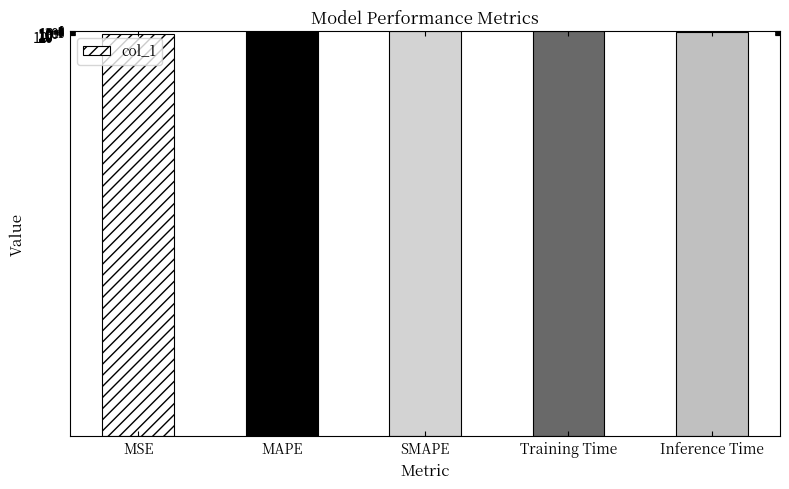

Rank the categories by value from lowest to highest.

MSE, Inference Time, MAPE, SMAPE, Training Time